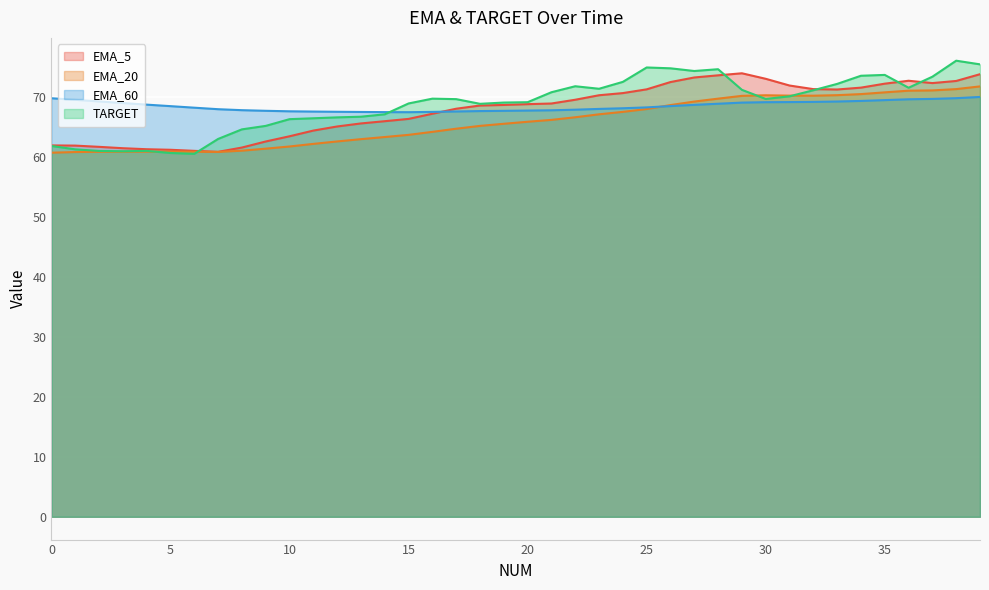

After their last crossing, which series has the higher values: EMA_5 or EMA_60?

EMA_5